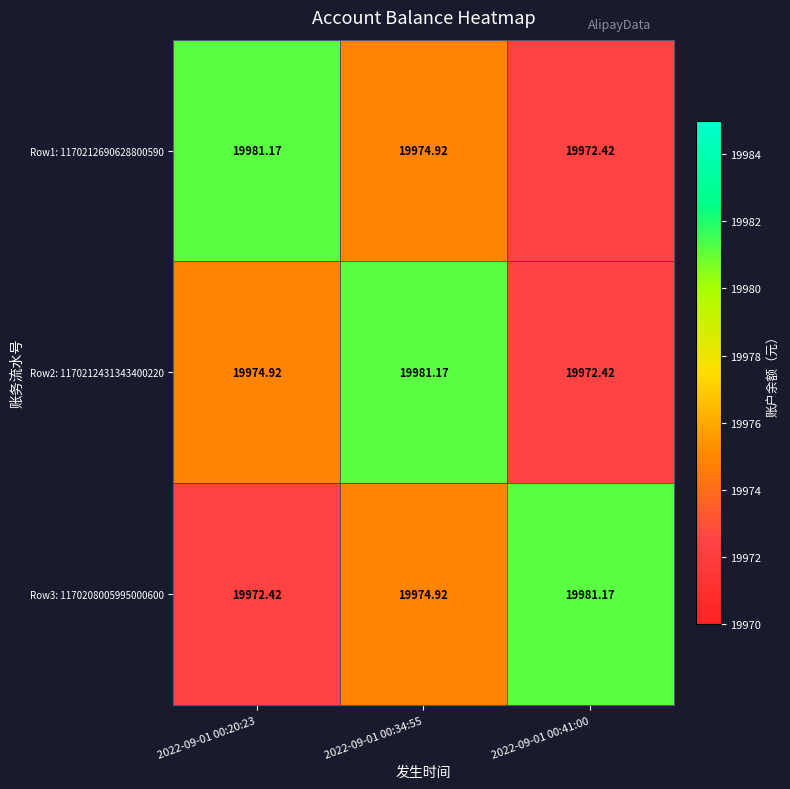

Is the value of Row3: 1170208005995000600 at 2022-09-01 00:20:23 greater than the value of Row1: 1170212690628800590 at 2022-09-01 00:34:55?

No